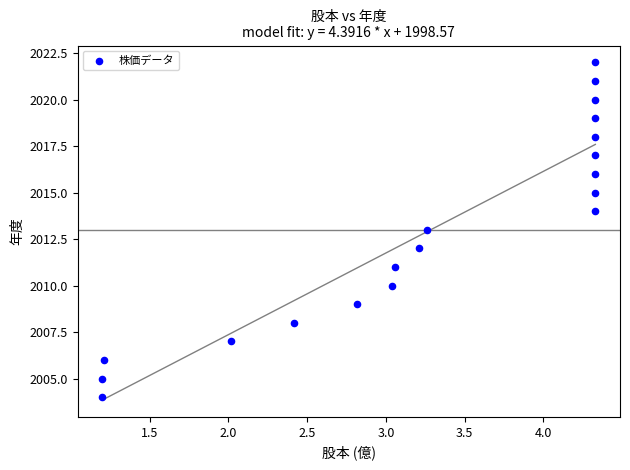

Count the number of points in this scatter plot.

19